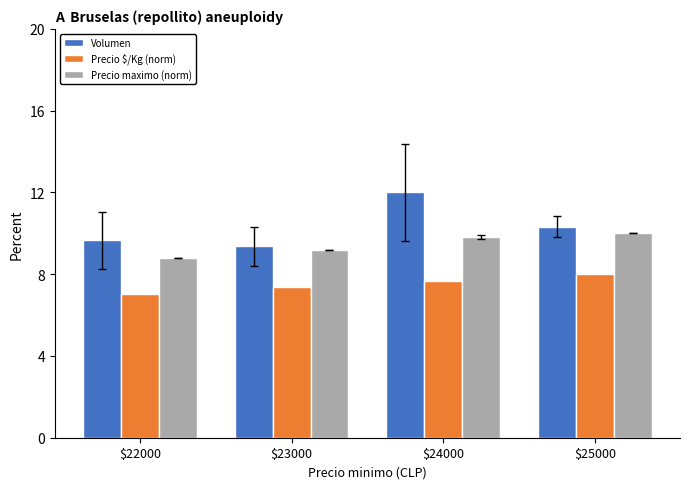

List the series in order of their overall mean, highest first.

Volumen, Precio maximo (norm), Precio $/Kg (norm)